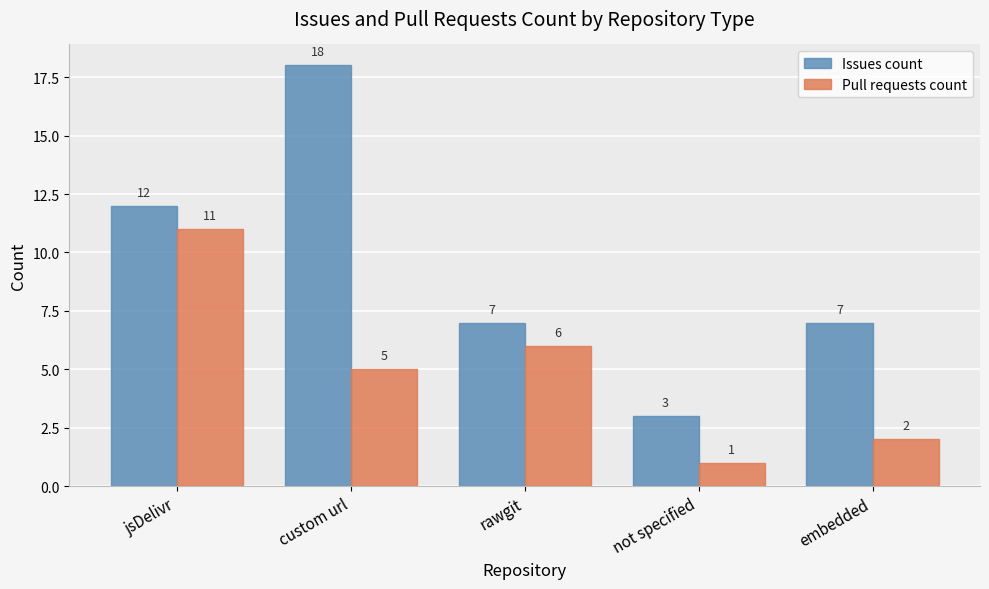

At which label does Pull requests count reach its peak?

jsDelivr